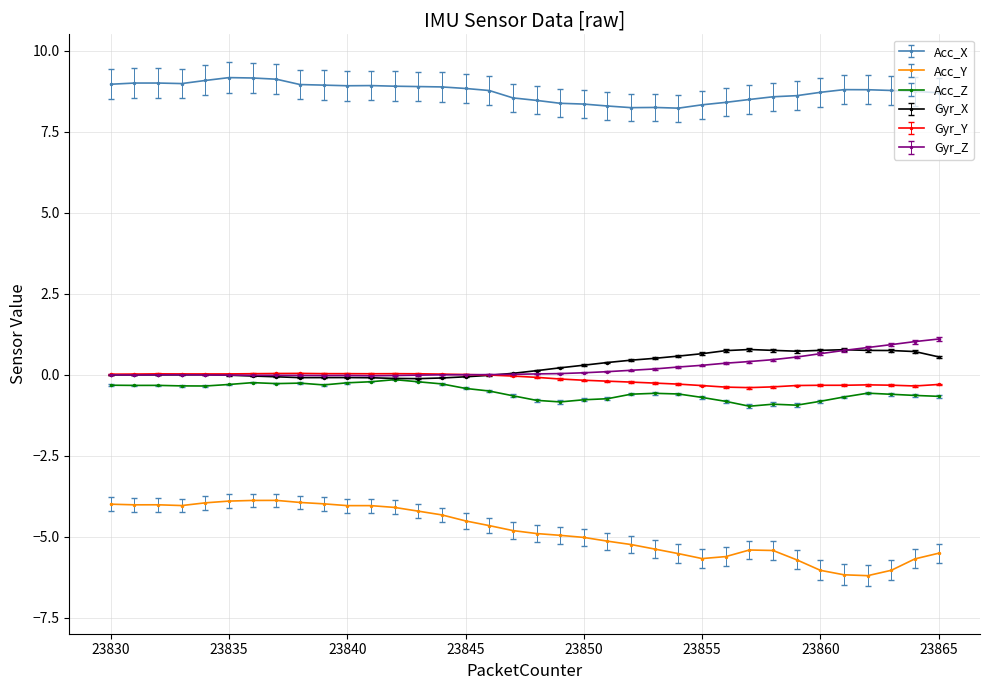

True or false: Acc_X has more than 2 interior local peaks.

True